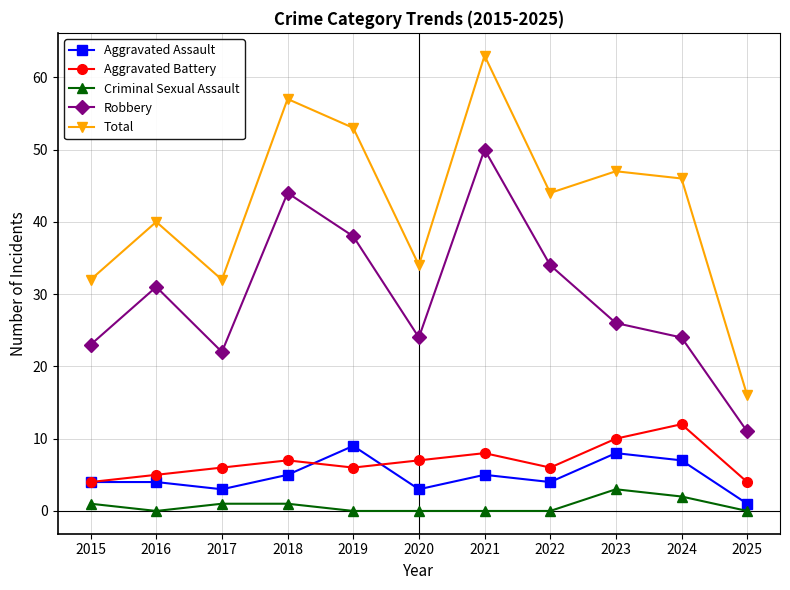

Read the Aggravated Battery value at 2015.

4